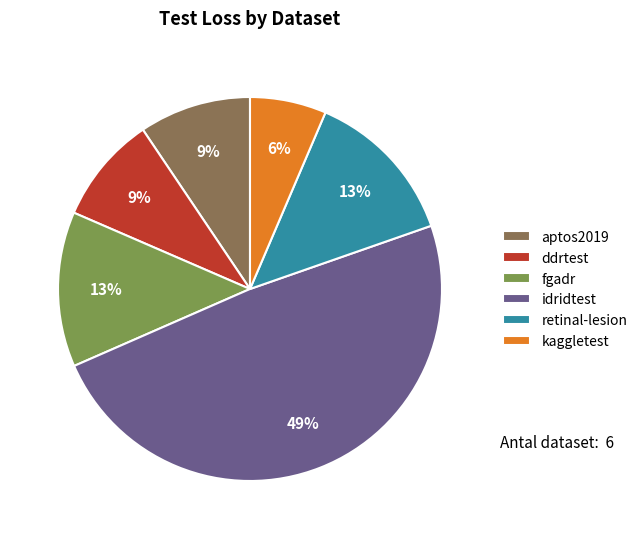

Is the sum of idridtest and aptos2019 greater than half?

Yes